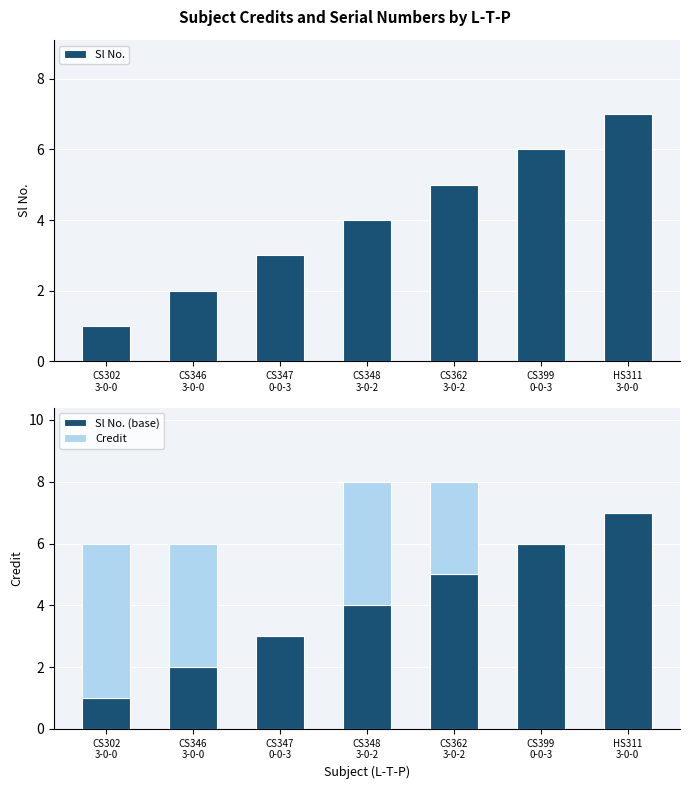

Count the number of categories in the chart.

7